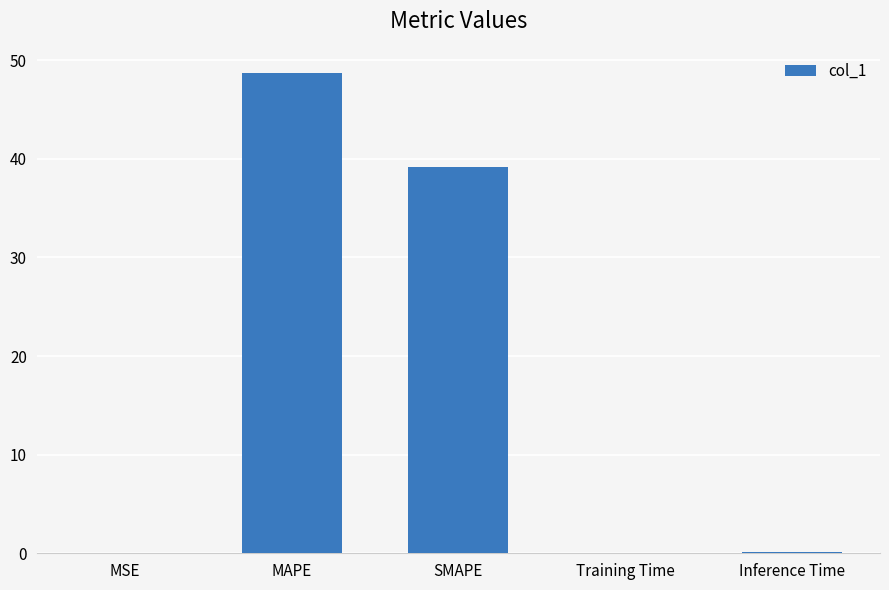

What is the change in value from MSE to MAPE?

+48.7